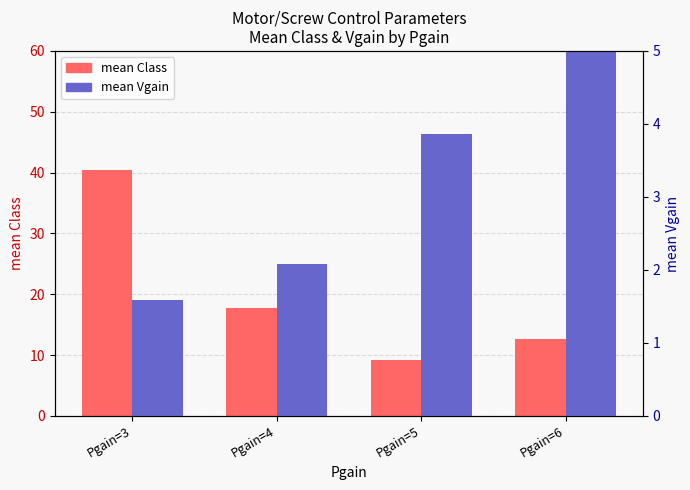

Where does the mean Vgain series first go above 3?

Pgain=5